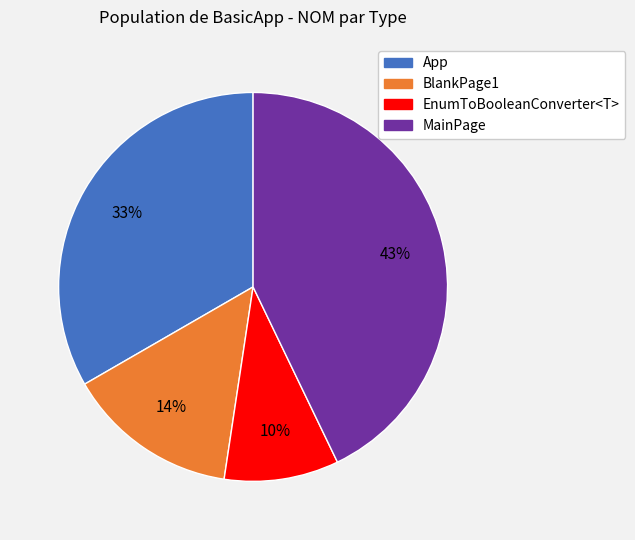

Is there any slice that represents more than half of the pie?

No